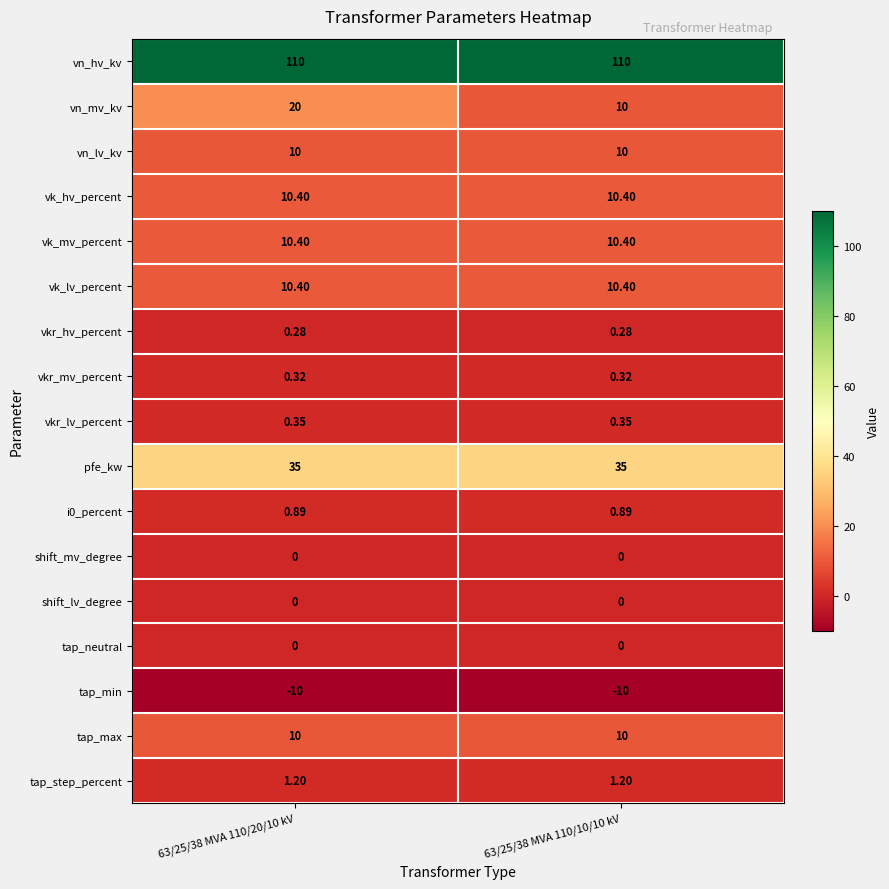

Between 63/25/38 MVA 110/20/10 kV and 63/25/38 MVA 110/10/10 kV, which series saw the biggest shift?

vn_mv_kv